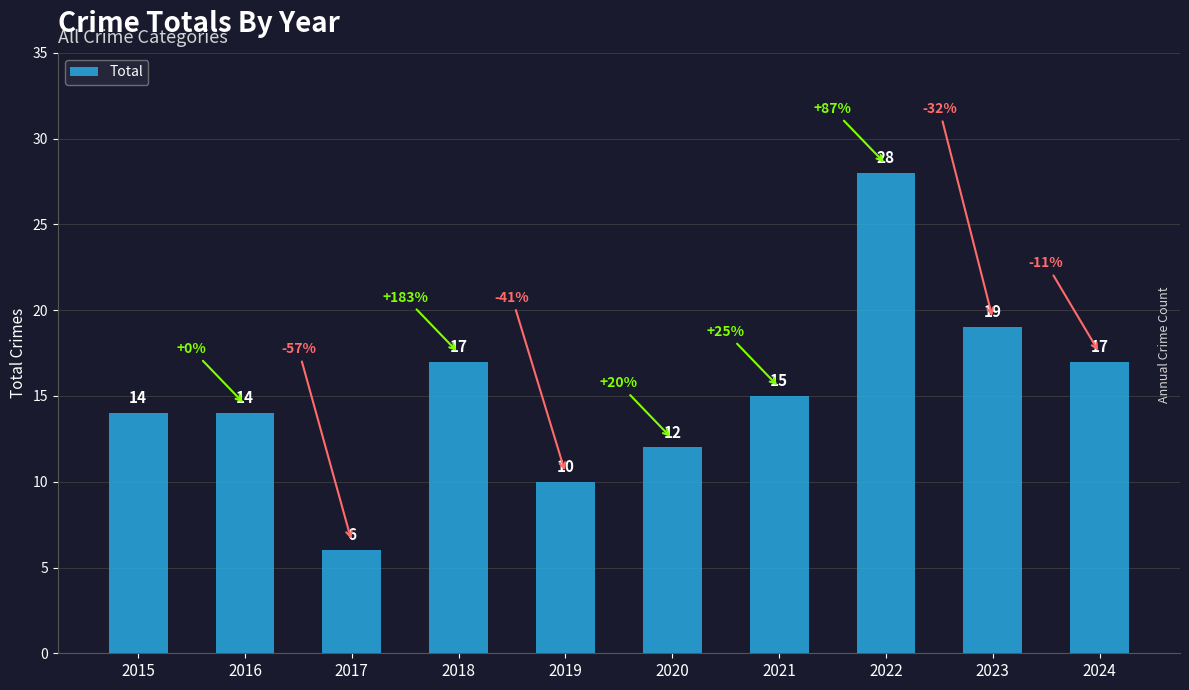

What is the minimum value shown in the chart?

6